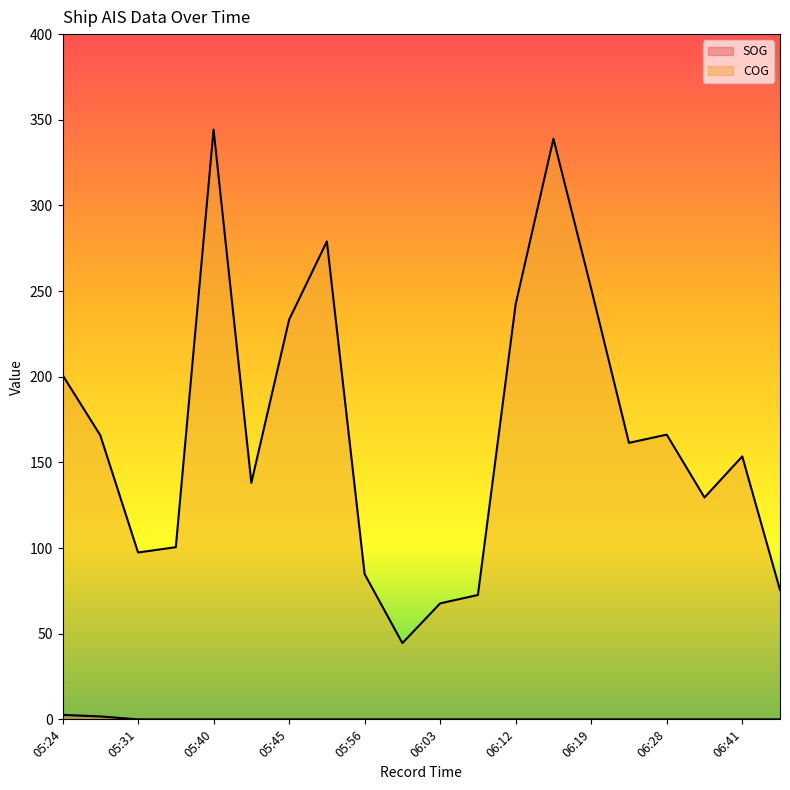

Where does the COG series first go above 161?

05:24